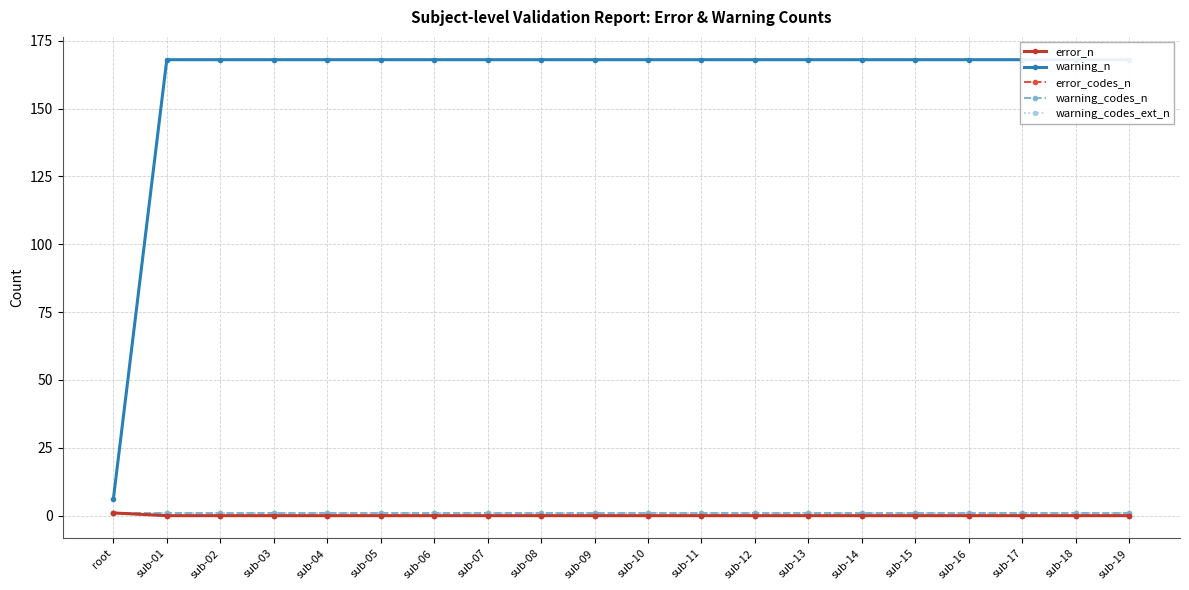

What is the label of the 13th point from the left?

sub-12